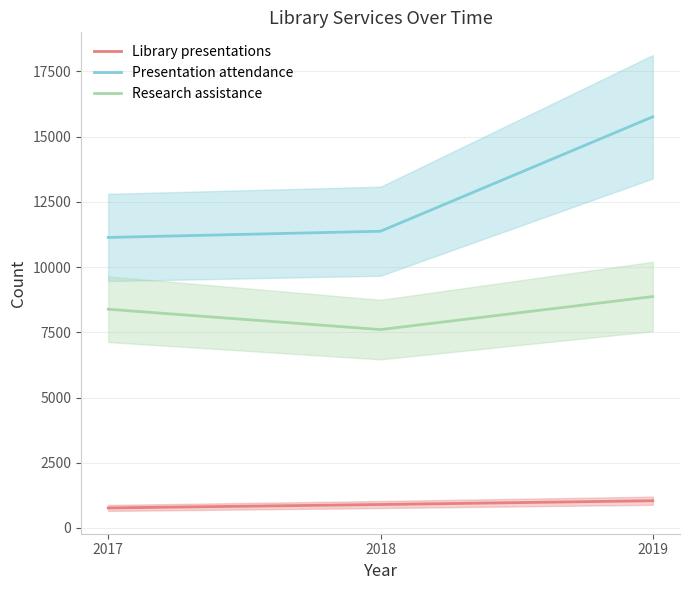

What is the difference between the maximum and minimum values in the Research assistance series?

1266